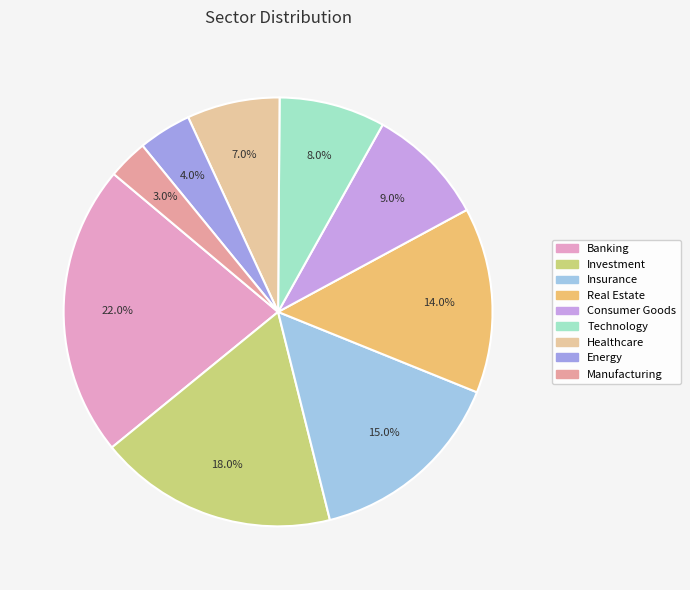

Does Banking represent more than half of the total?

No